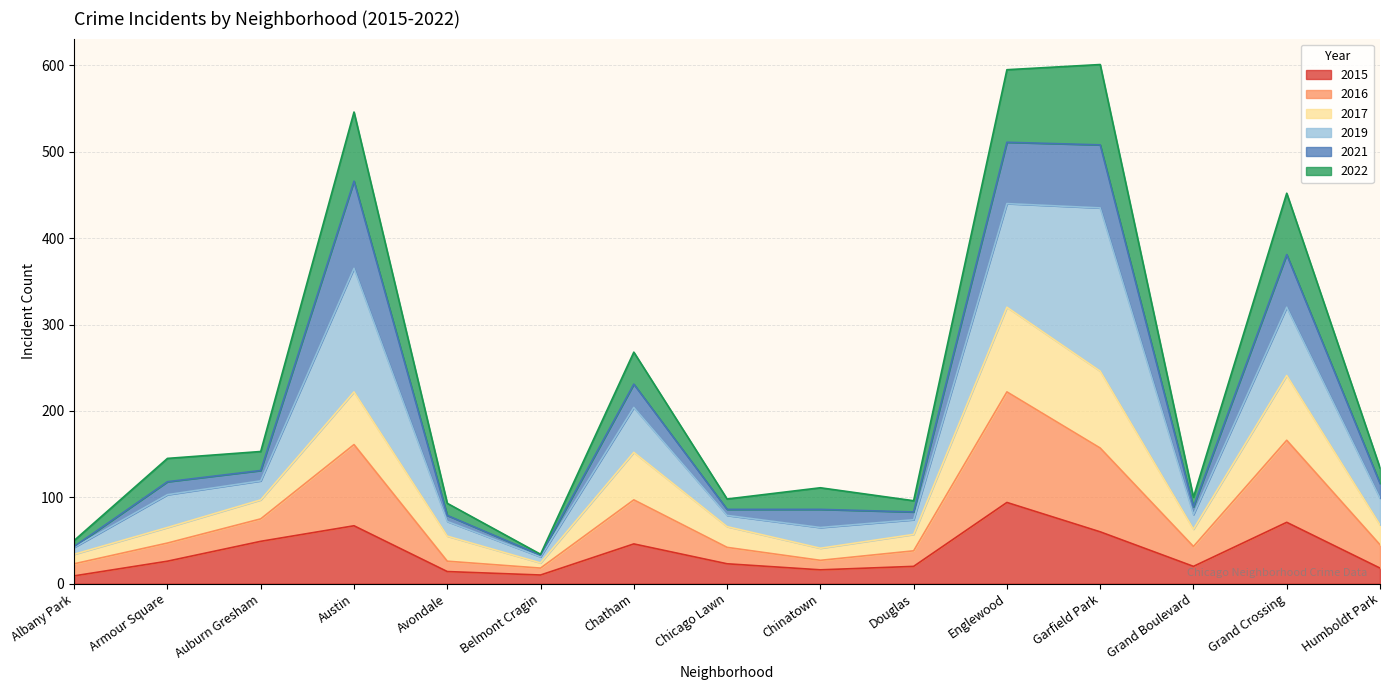

True or false: 2016 and 2015 intersect in this chart.

False